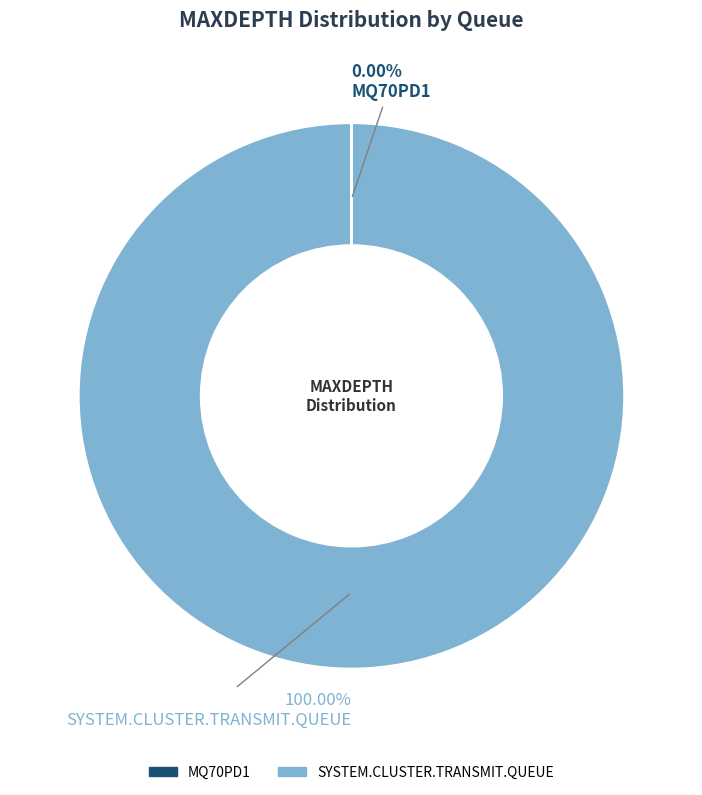

Which slice is the largest?

SYSTEM.CLUSTER.TRANSMIT.QUEUE